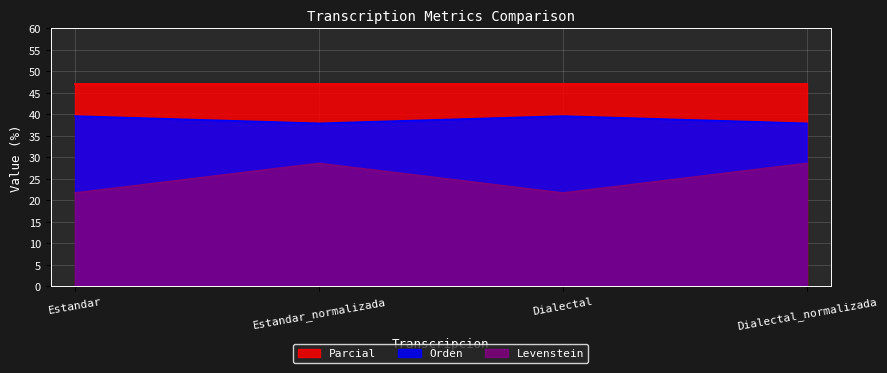

Which series has the largest range (max minus min)?

Levenstein